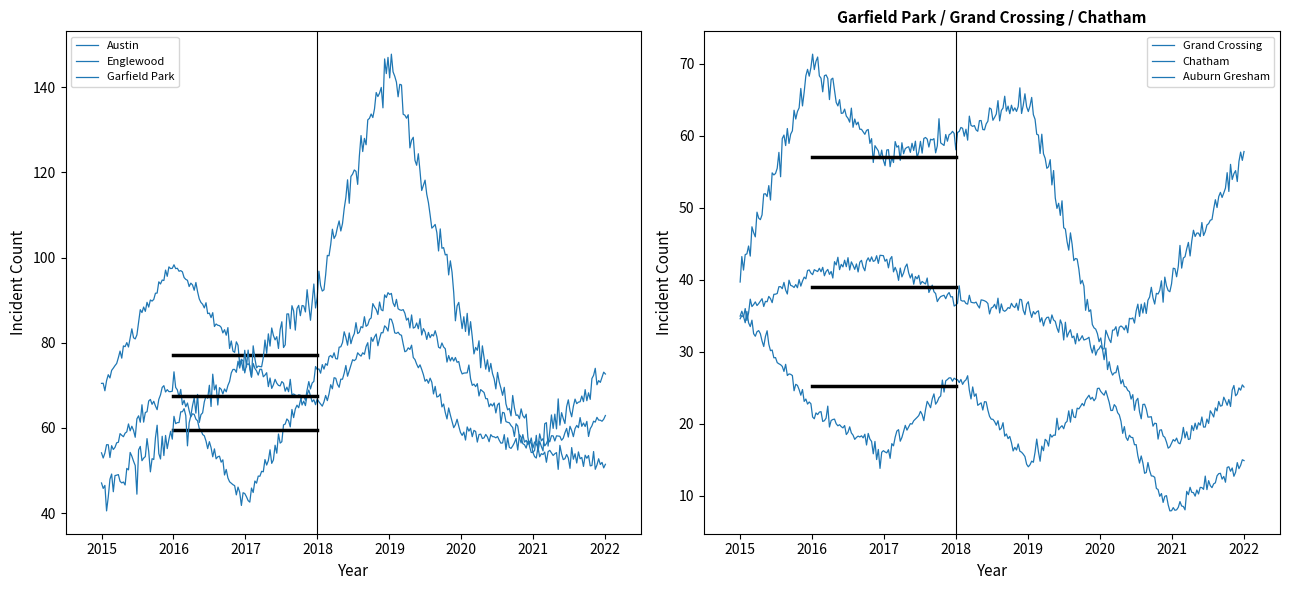

Is the value of Chatham at 2017 greater than the value of Garfield Park at 2019?

No